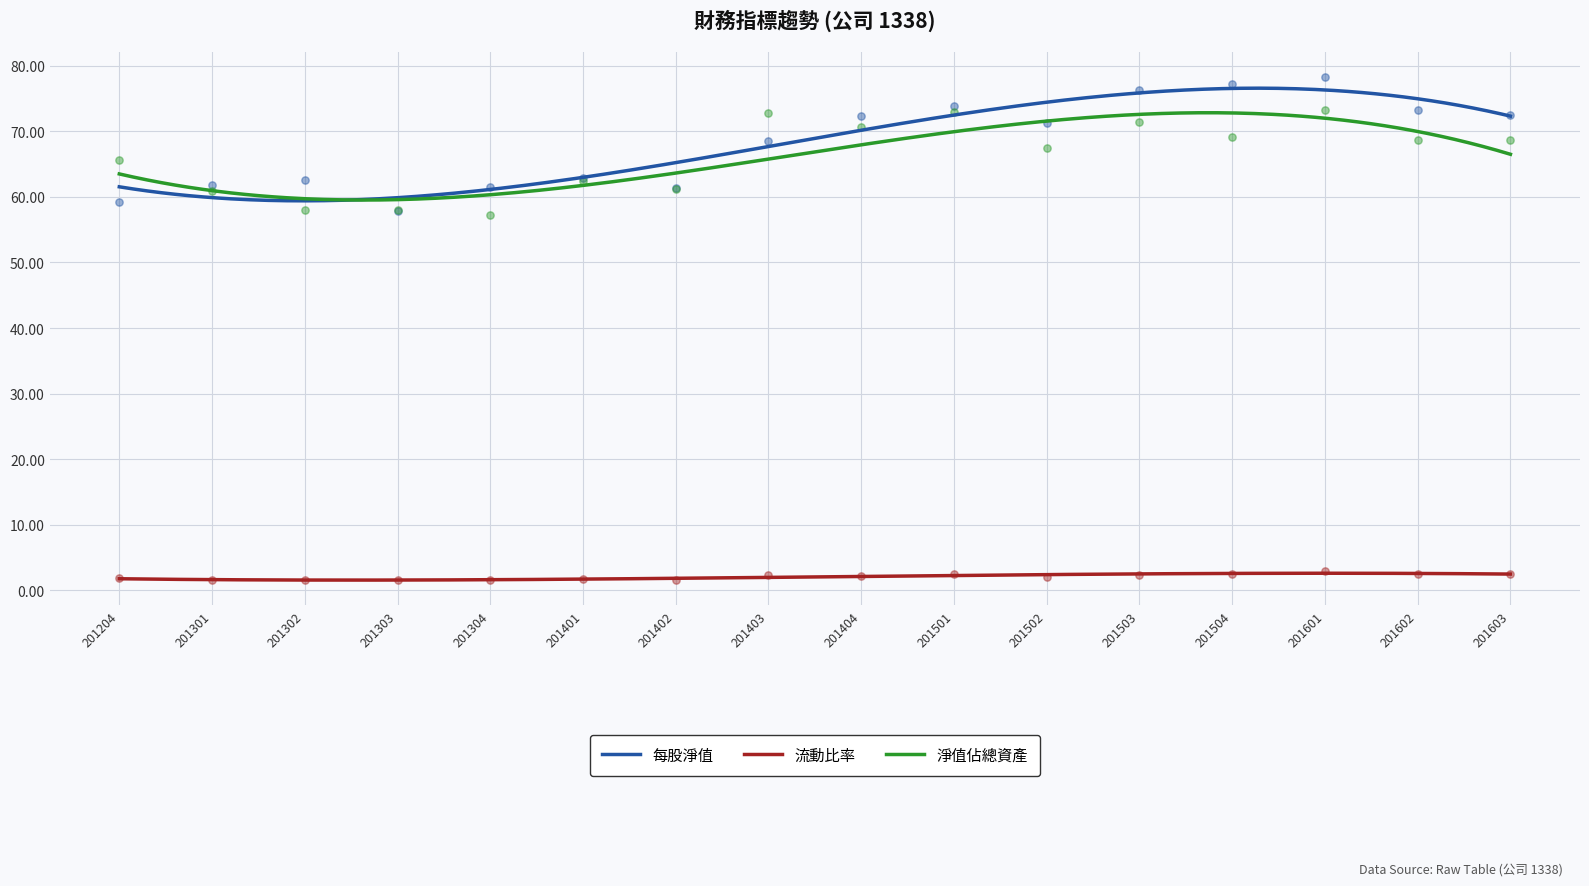

At which category is the sum across all series the highest?

201601